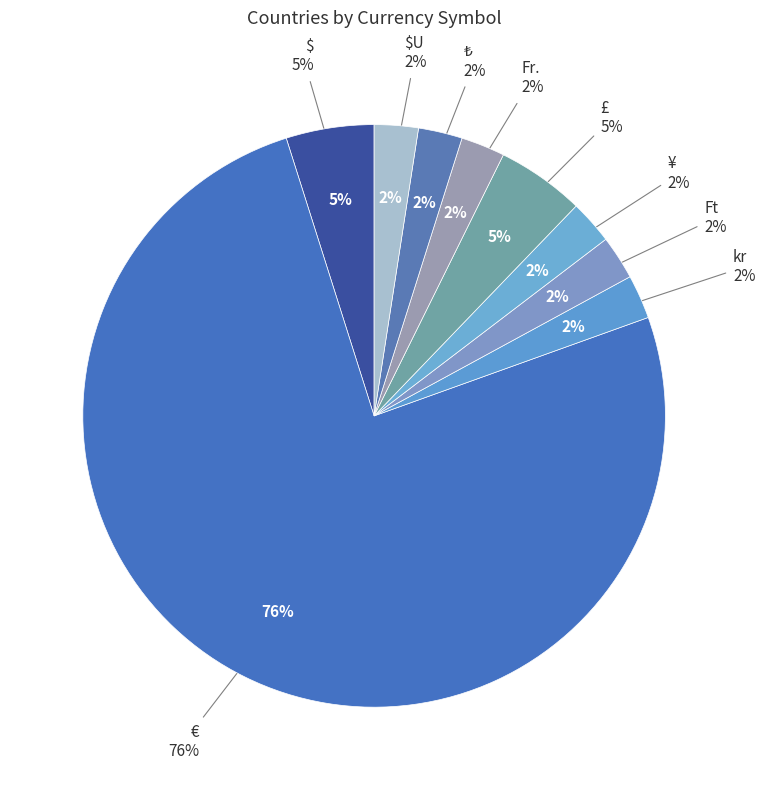

Is there a majority slice in this chart?

No